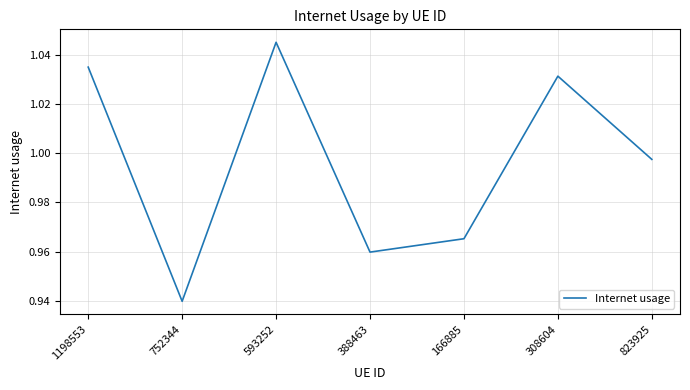

Which label corresponds to the smallest value in the chart?

752344